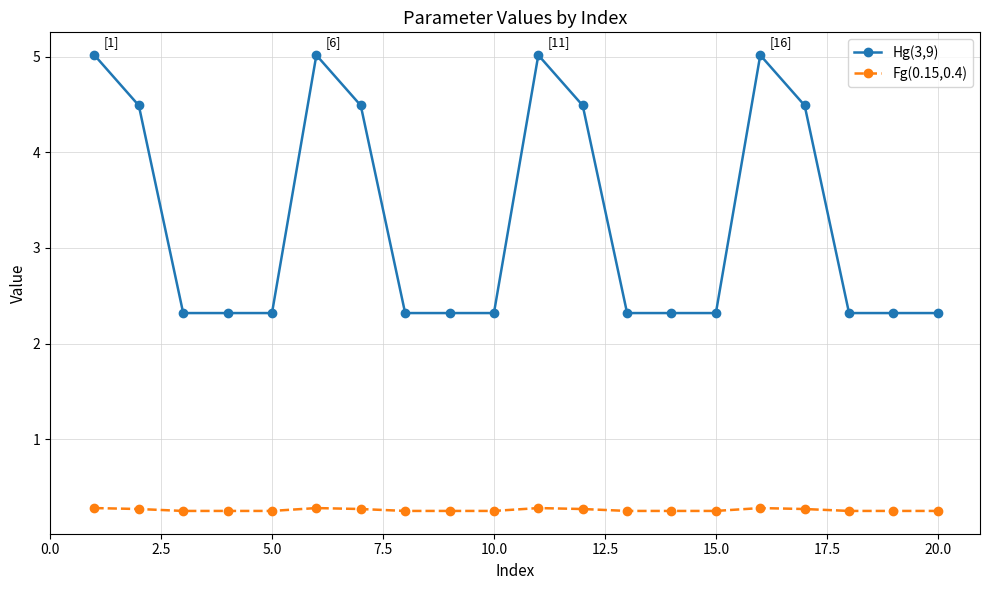

What is the value of the Hg(3,9) point at the 6th from the left?

5.0